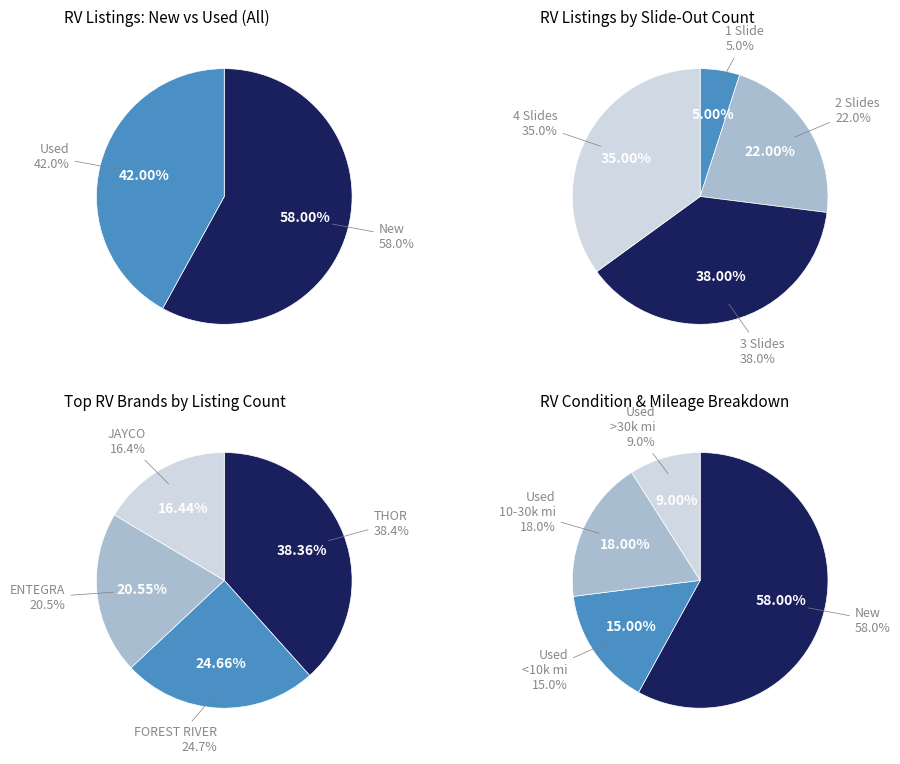

Does New account for over 50% of the chart?

Yes